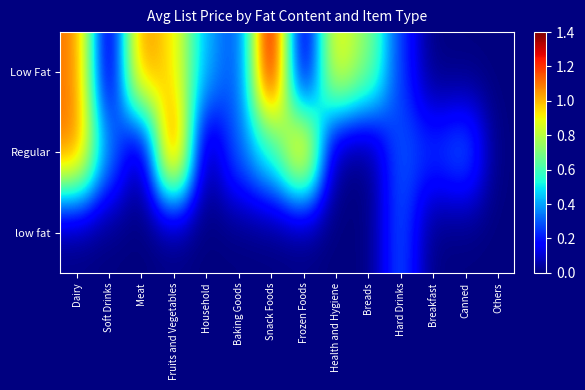

Which series has the largest total across all categories?

Low Fat